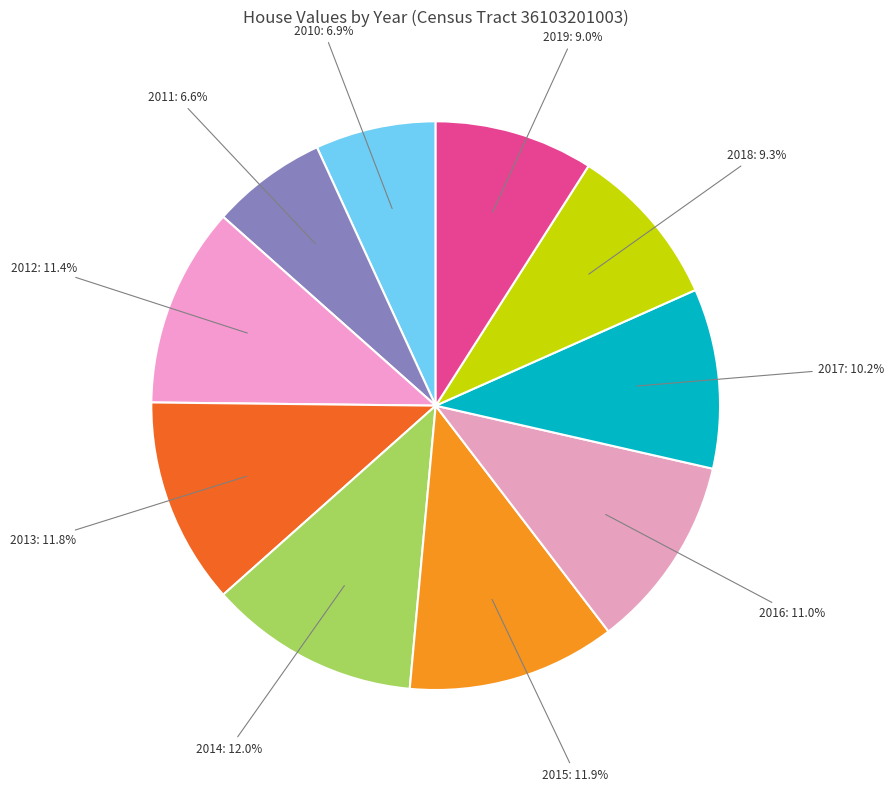

Which has a higher value, 2011 or 2017?

2017